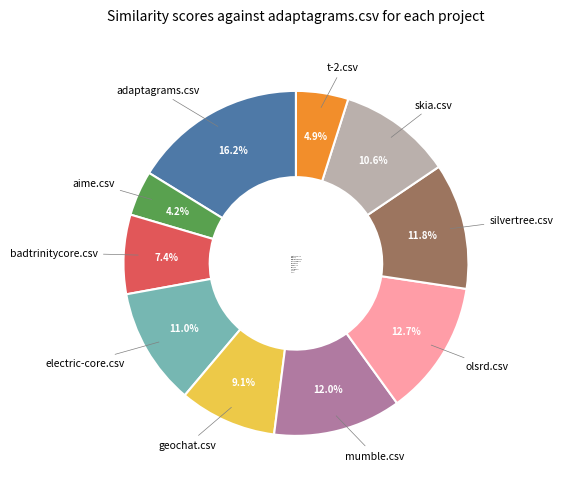

Which slice is the smallest?

aime.csv